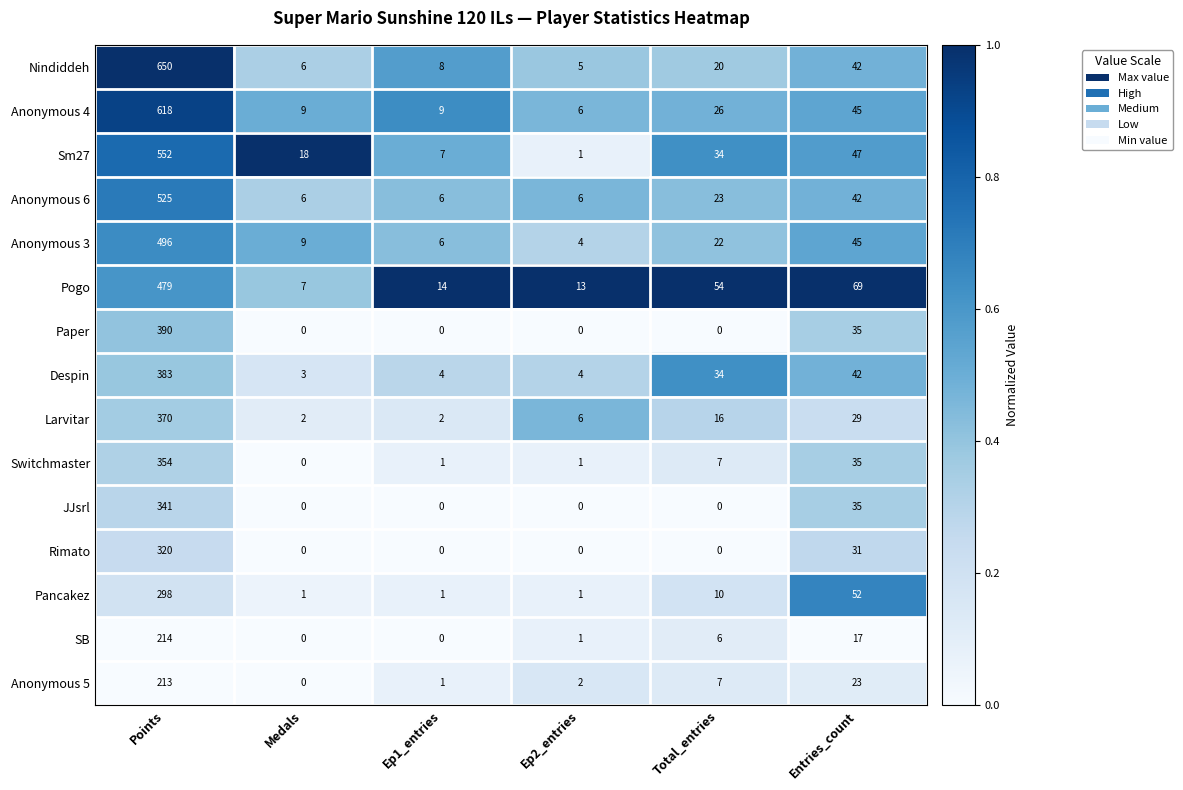

What is the total value across all series at Total_entries?

259